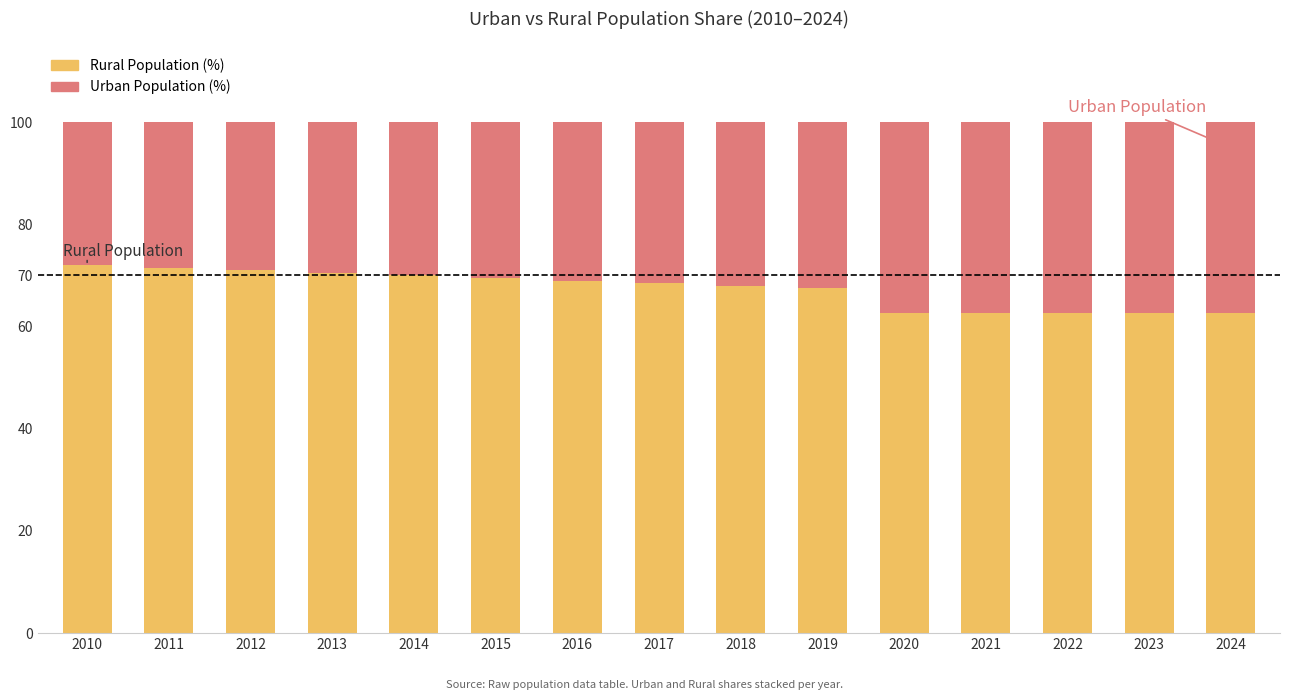

What is the maximum value for Rural Population (%)?

72.0